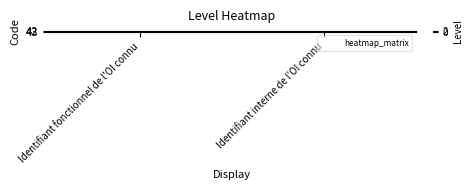

Reading left to right, extract all data points from this chart.

42: Identifiant fonctionnel de l'OI connu=1	Identifiant interne de l'OI connu=0
43: Identifiant fonctionnel de l'OI connu=0	Identifiant interne de l'OI connu=1